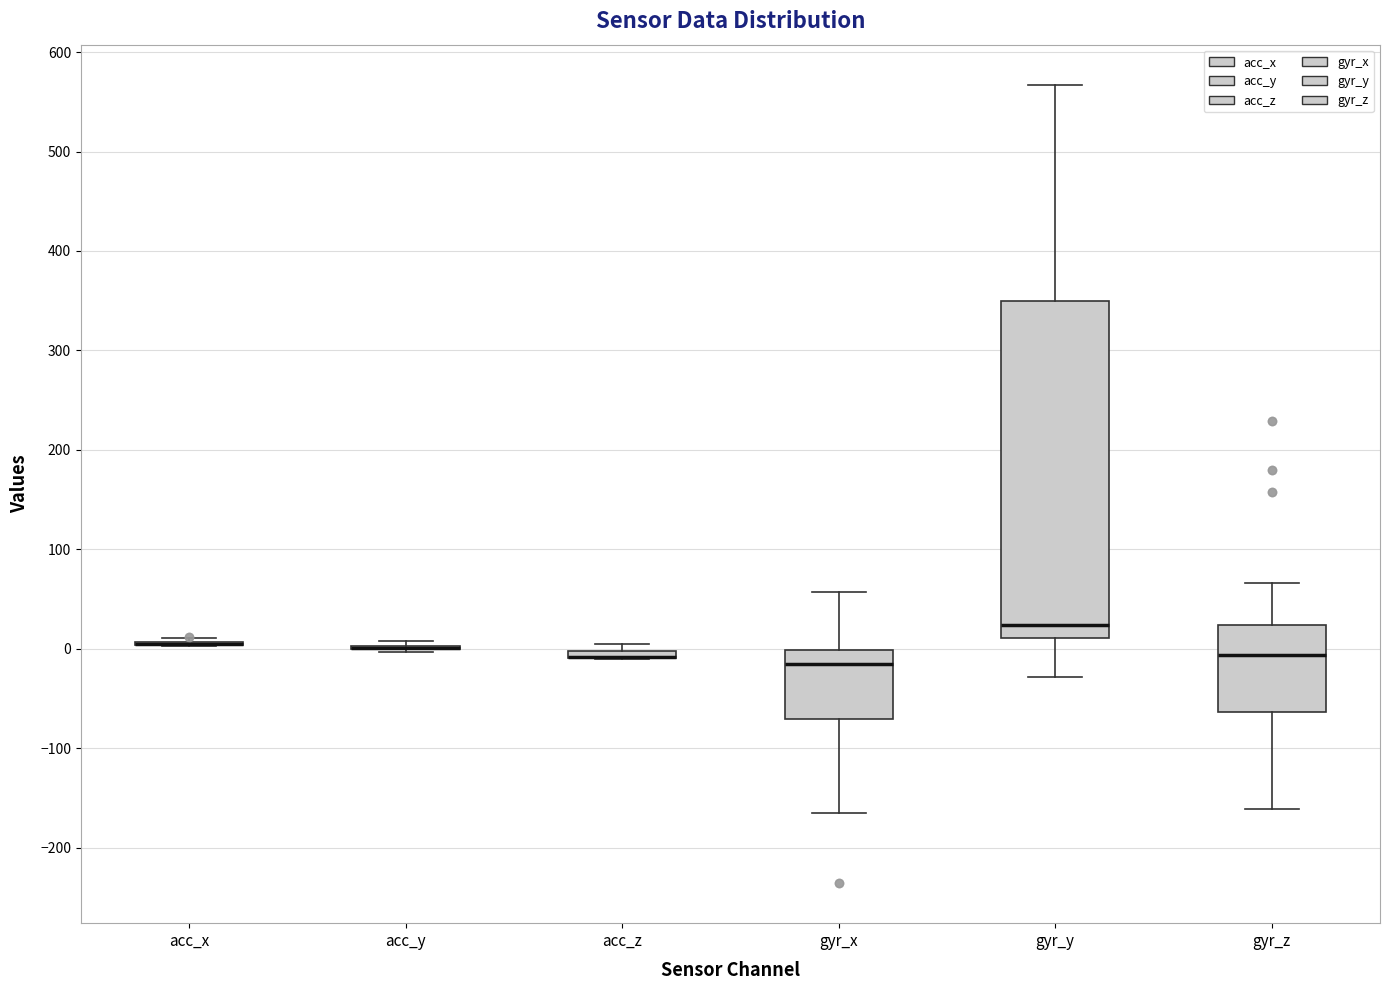

Comparing the boxes themselves (not the whiskers), which one is the tallest?

gyr_y